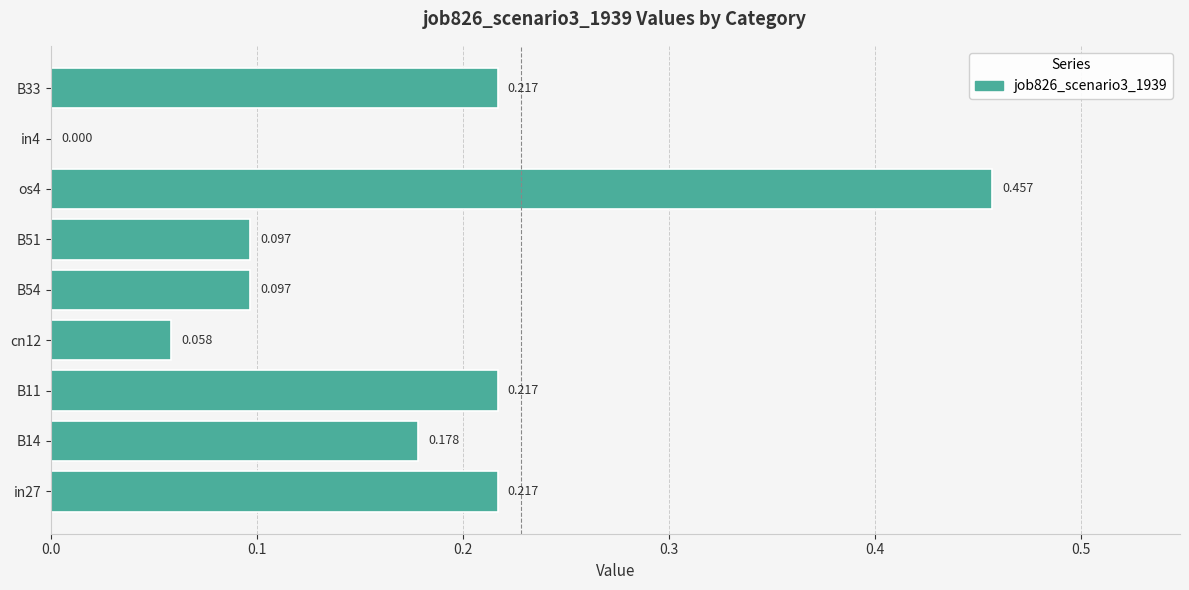

Are the bars horizontal?

Yes